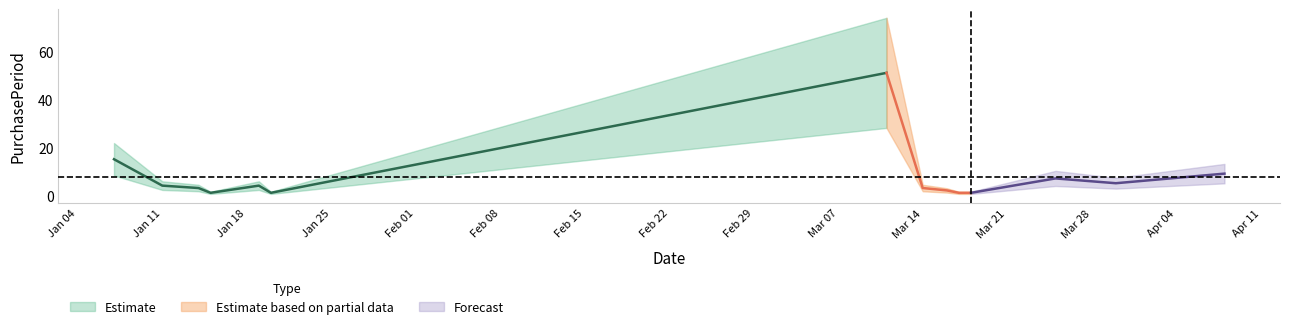

The value at 2016-03-11 is 87. True or false?

False